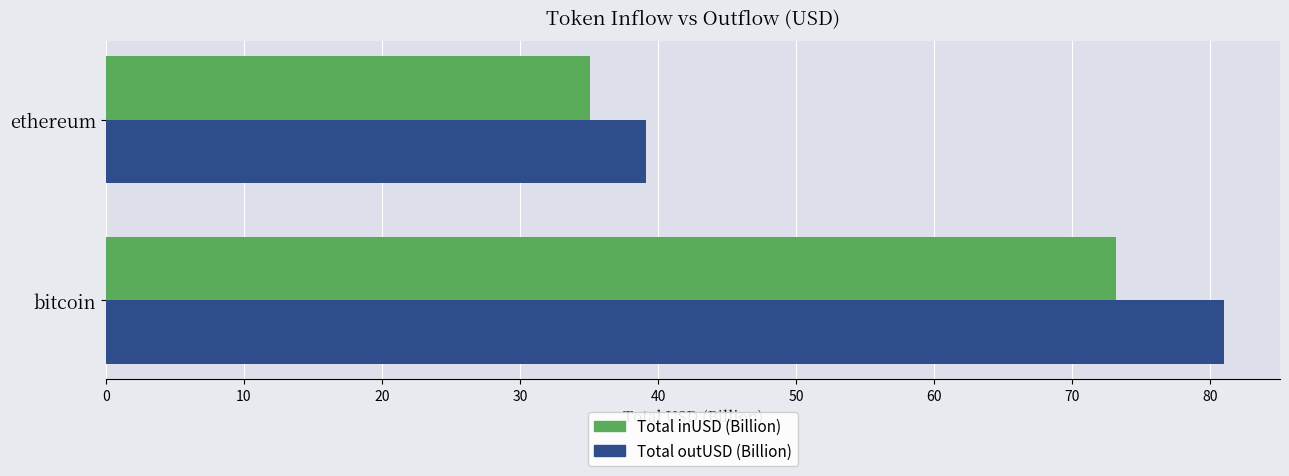

What is the average value of the Total inUSD (Billion) series?

54.1